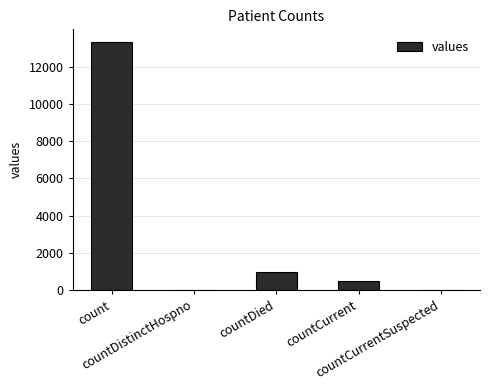

At which label does the data first exceed 509?

count